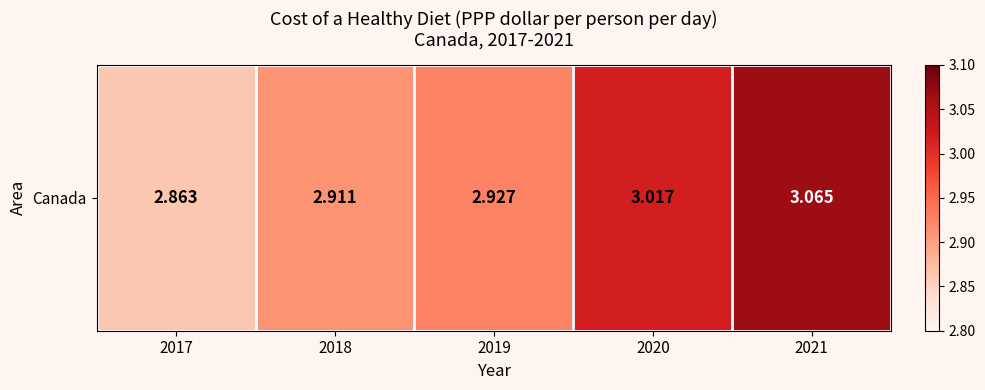

True or false: the data shows 2.9 at 2018.

True